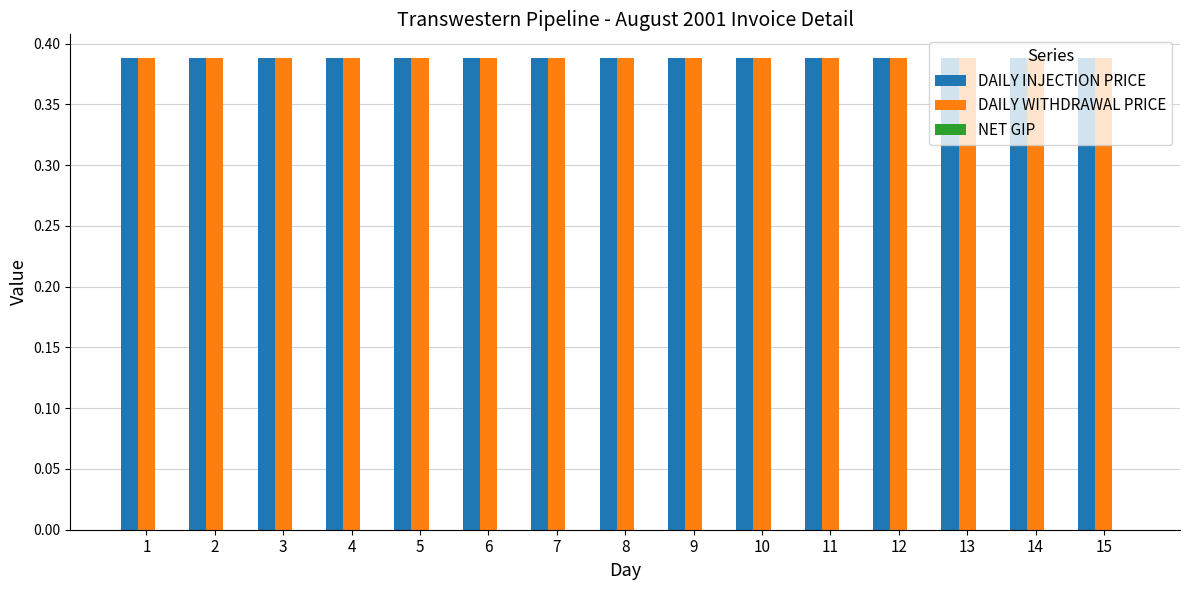

Which series changed the most between 7 and 12?

DAILY INJECTION PRICE